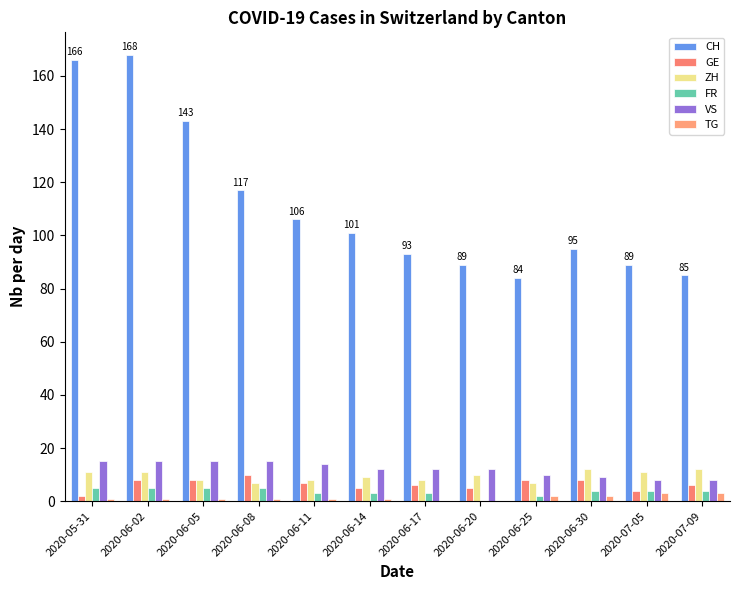

How many series are shown in this chart?

6